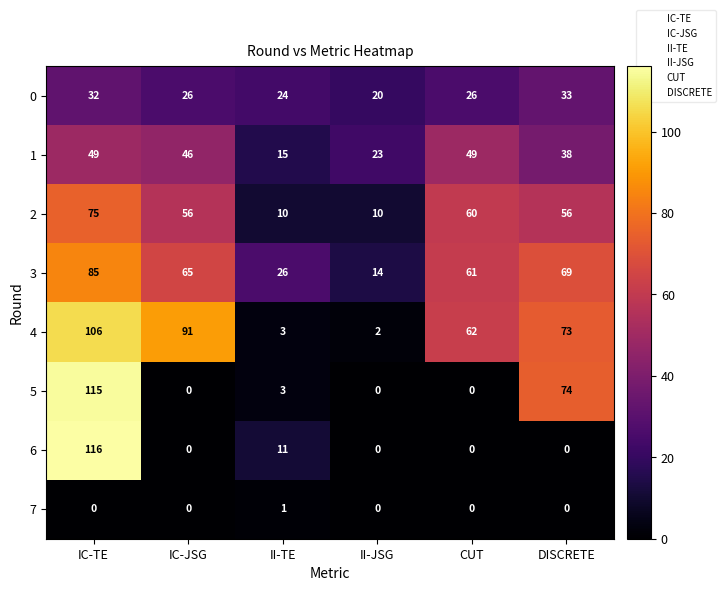

What is the difference between the maximum and minimum values in the 5 series?

115